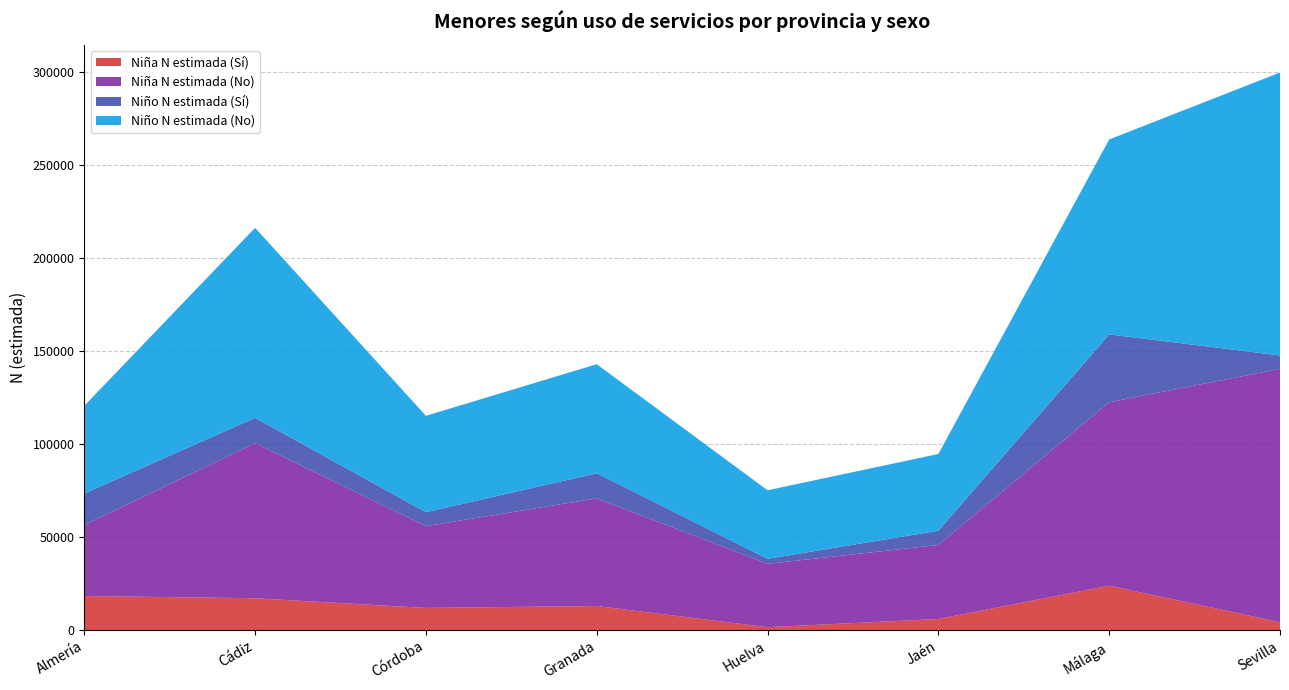

Reading left to right, extract all data points from this chart.

Niña N estimada (Sí): Almería=18312	Cádiz=17098	Córdoba=11886	Granada=12924	Huelva=1516	Jaén=5953	Málaga=23867	Sevilla=4232
Niña N estimada (No): Almería=38169	Cádiz=83452	Córdoba=43976	Granada=57920	Huelva=34092	Jaén=39813	Málaga=98662	Sevilla=136265
Niño N estimada (Sí): Almería=16925	Cádiz=13609	Córdoba=7521	Granada=13482	Huelva=2717	Jaén=7643	Málaga=36517	Sevilla=7207
Niño N estimada (No): Almería=47220	Cádiz=102226	Córdoba=51856	Granada=58680	Huelva=36862	Jaén=41299	Málaga=104851	Sevilla=152214